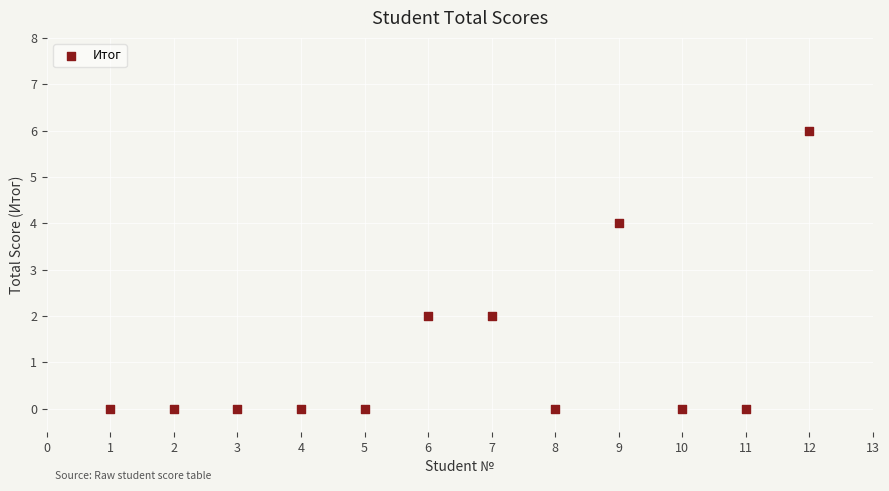

What is the average X value?

6